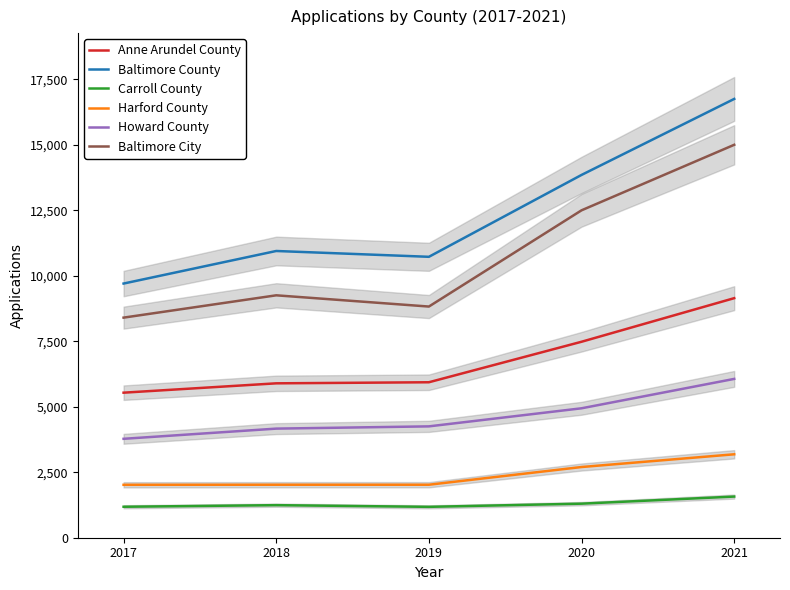

Reading left to right, extract all data points from this chart.

Anne Arundel County: 2017=5537	2018=5894	2019=5935	2020=7481	2021=9145
Baltimore County: 2017=9703	2018=10946	2019=10724	2020=13850	2021=16751
Carroll County: 2017=1182	2018=1243	2019=1179	2020=1300	2021=1571
Harford County: 2017=2020	2018=2023	2019=2023	2020=2699	2021=3185
Howard County: 2017=3776	2018=4165	2019=4251	2020=4941	2021=6063
Baltimore City: 2017=8402	2018=9254	2019=8825	2020=12499	2021=15000